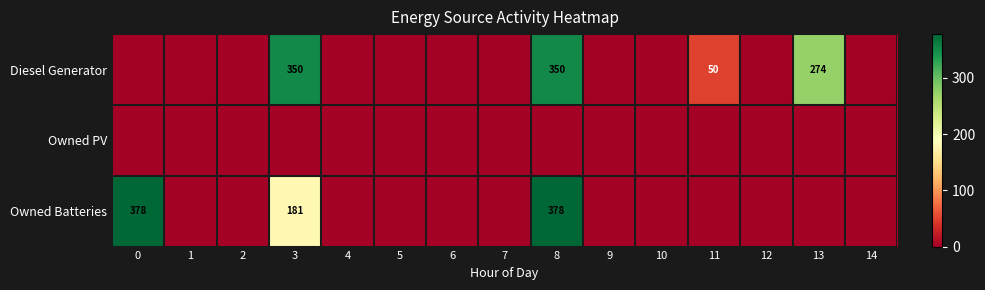

Is it true that Owned Batteries equals 44 at 3?

False